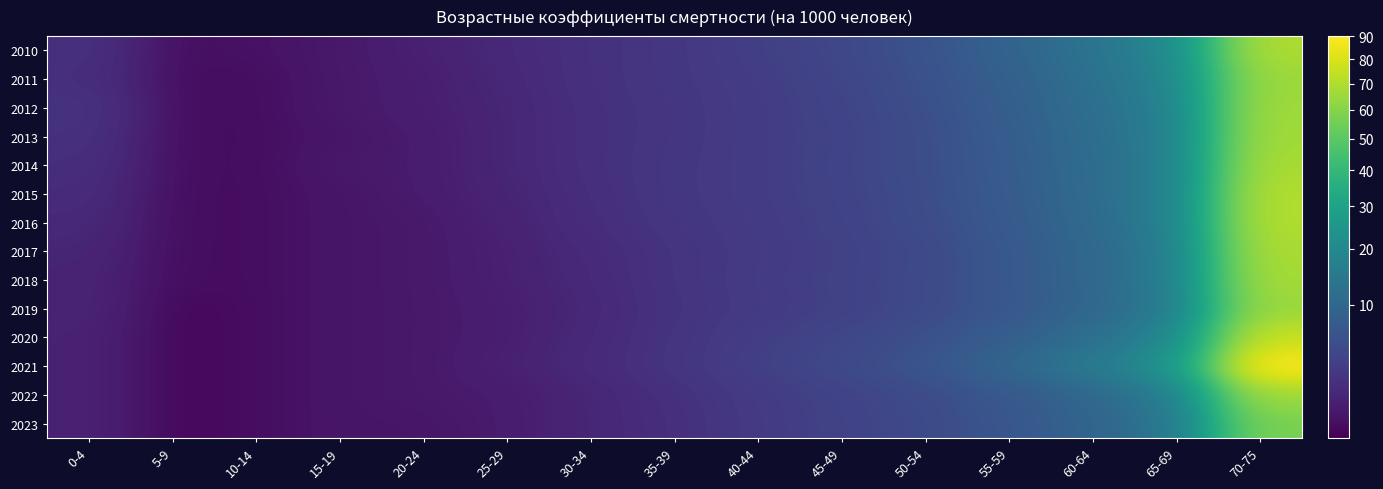

At how many categories does at least one series exceed 40?

1